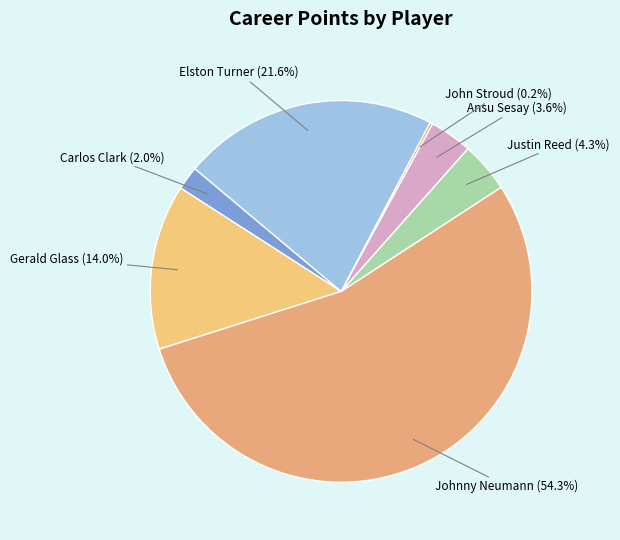

Between Carlos Clark and Elston Turner, which is larger?

Elston Turner